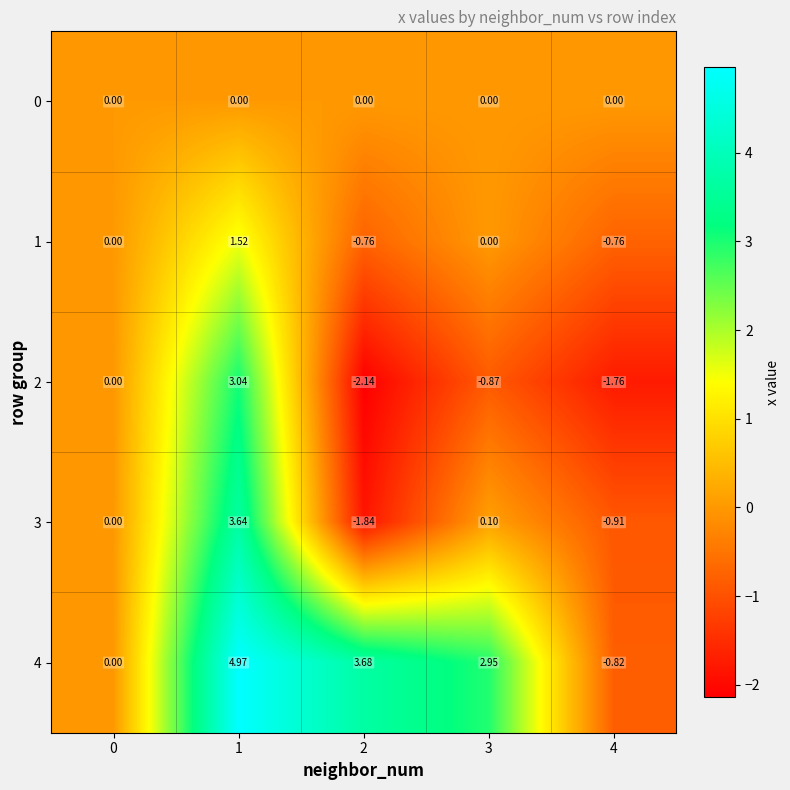

Is the value of 3 at 2 greater than the value of 1 at 4?

No